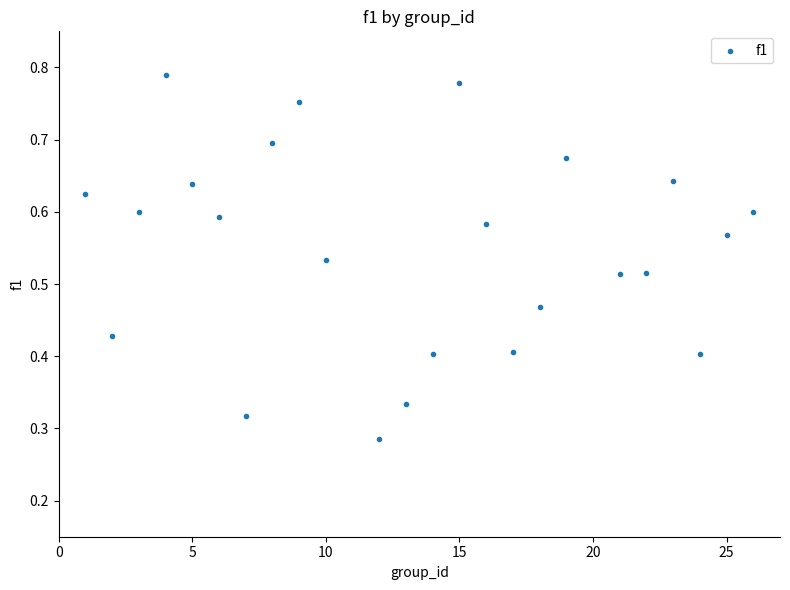

What is the range of X values (max minus min)?

25.0